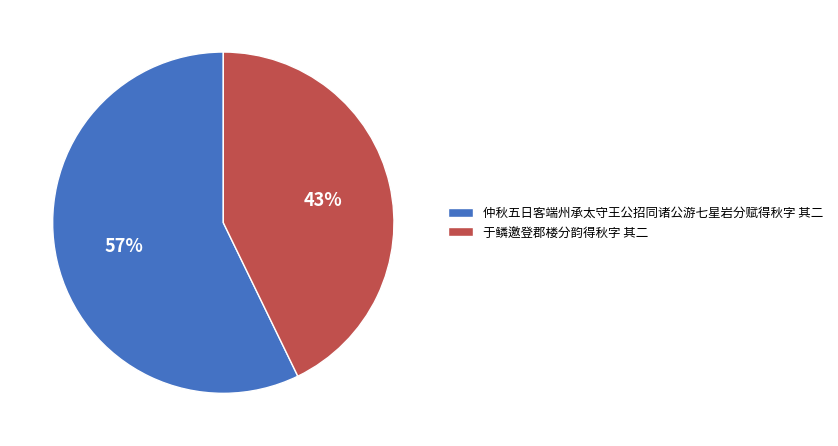

To the nearest percent, what percentage of the pie is 于鳞邀登郡楼分韵得秋字 其二?

43%